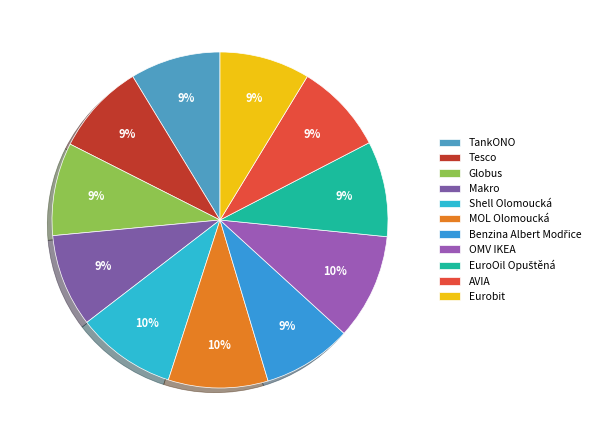

What is the smallest slice in the pie chart?

Benzina Albert Modřice